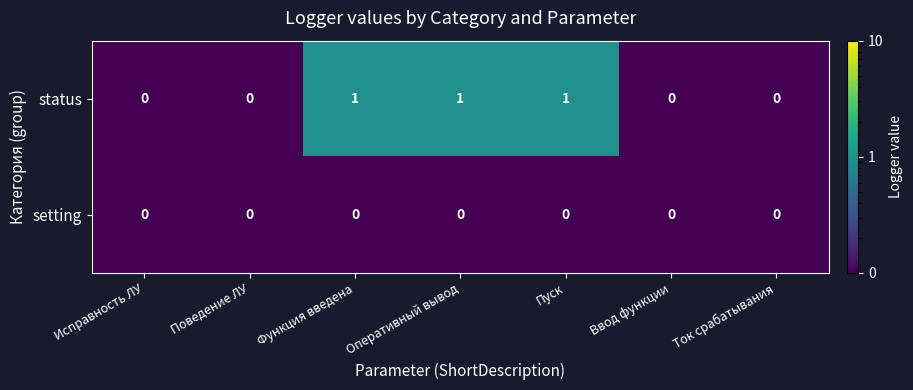

Is it true that status equals 0 at Пуск?

False